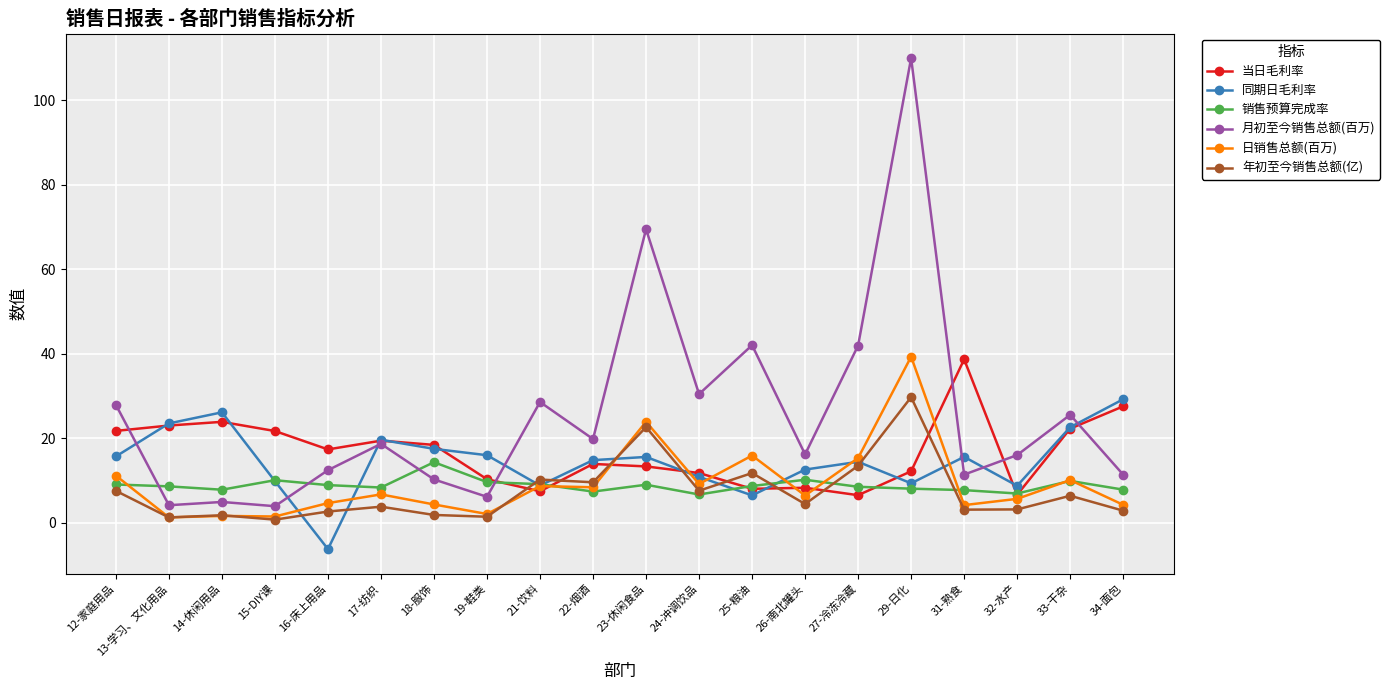

Between 32-水产 and 34-面包, which series saw the biggest shift?

当日毛利率